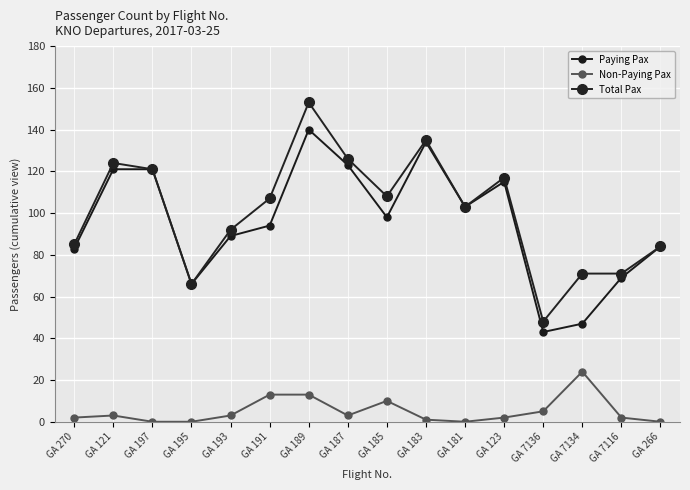

True or false: Total Pax has more than 2 interior local peaks.

True